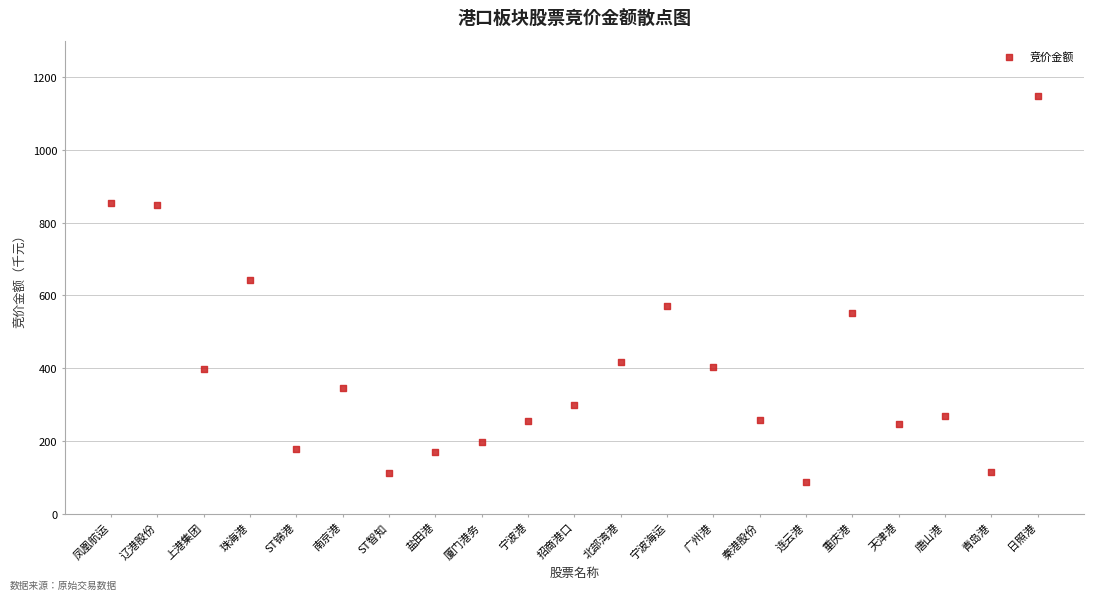

What Y value in the scatter plot is closest to 617?

643.4